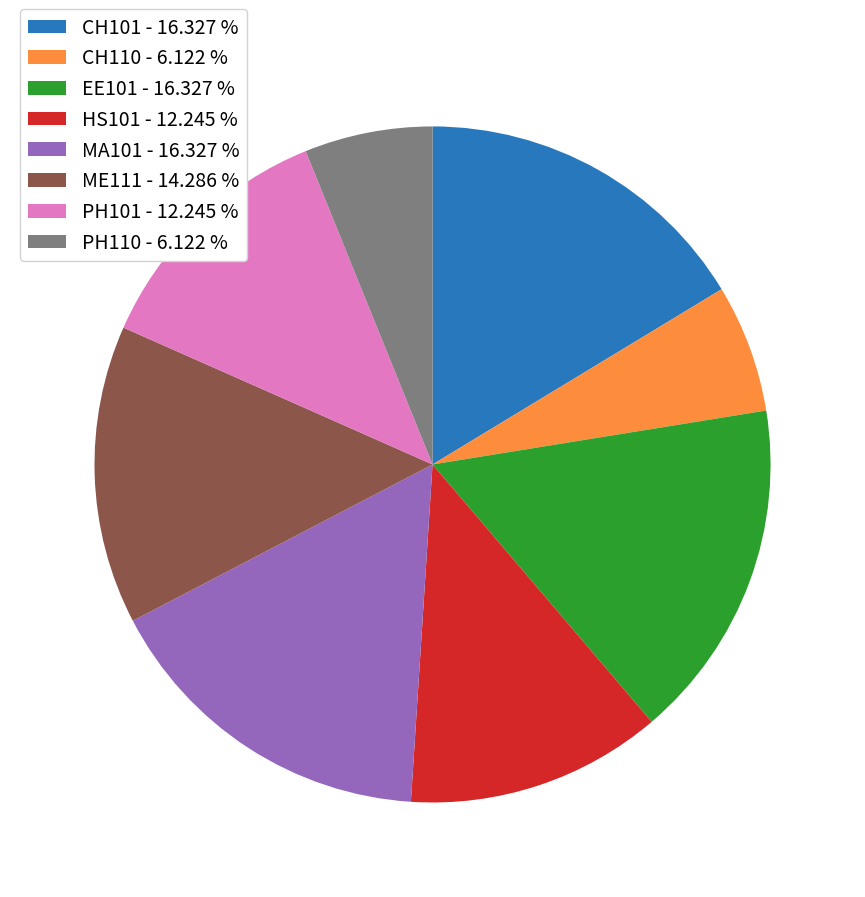

What is the ratio of the value at PH110 - 6.122 % to the value at PH101 - 12.245 %?

0.5